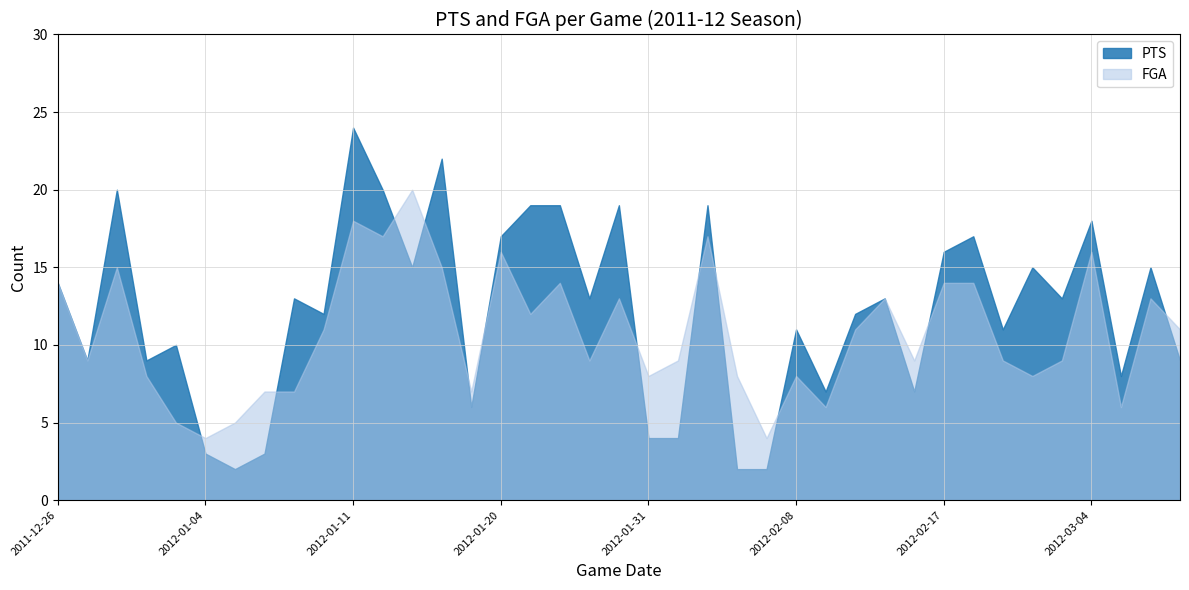

What is the label of the 32nd point from the left?

2012-02-22